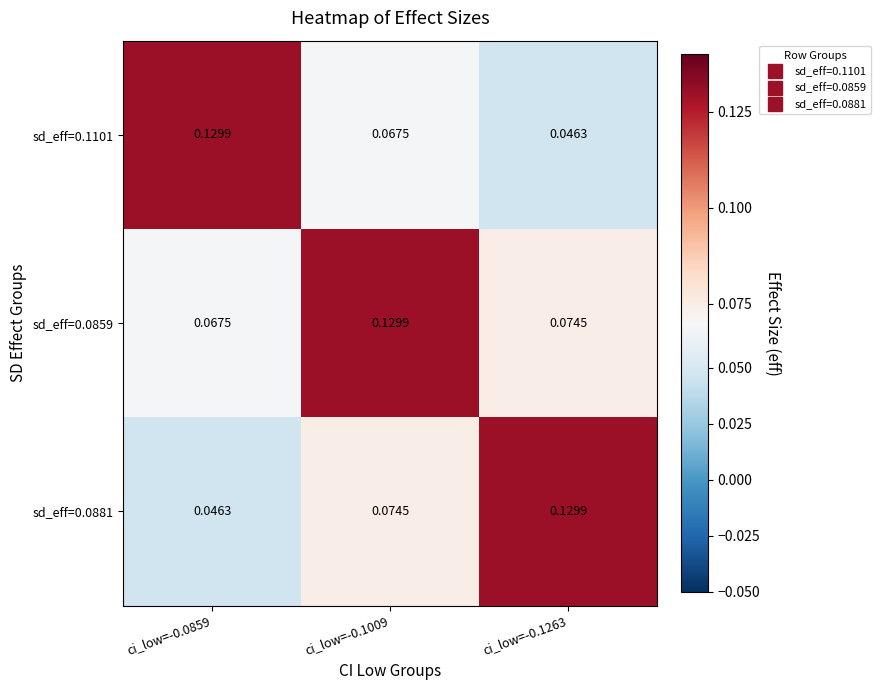

Is the value of sd_eff=0.1101 at ci_low=-0.0859 greater than the value of sd_eff=0.0881 at ci_low=-0.0859?

Yes